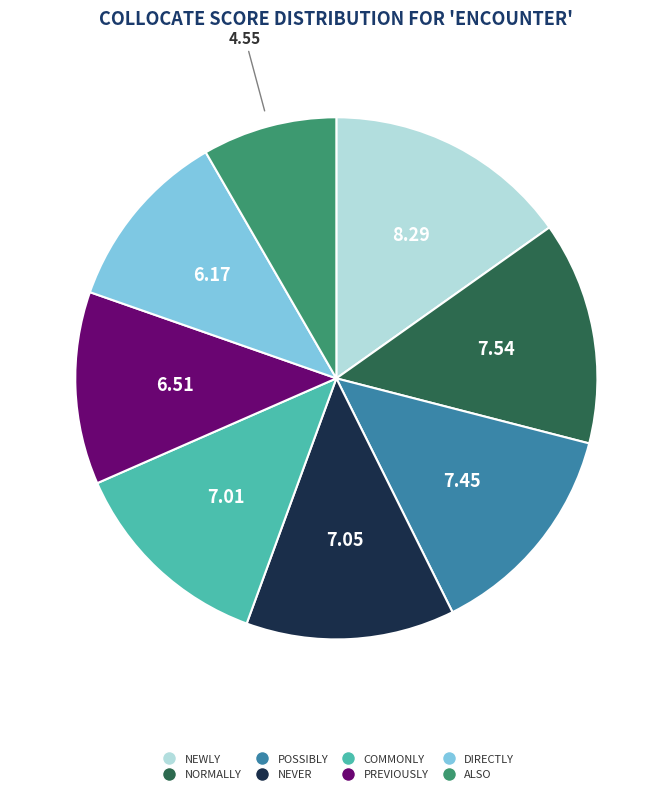

Is there a majority slice in this chart?

No